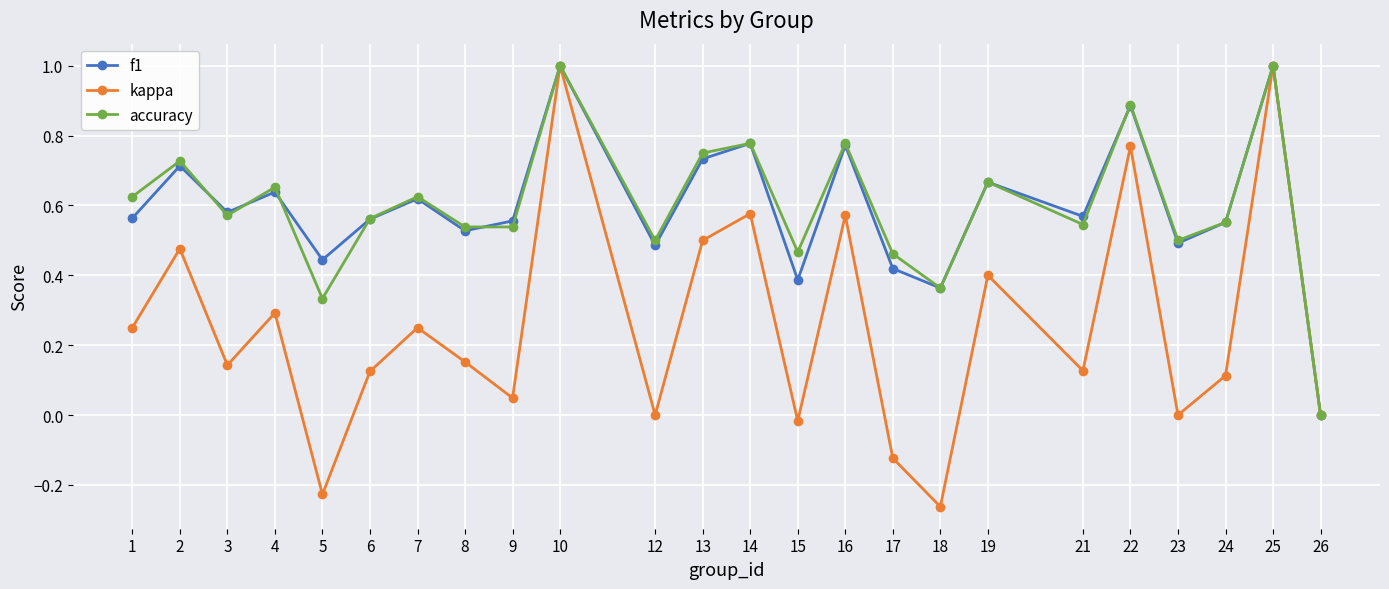

What is the maximum value shown in the chart?

1.0